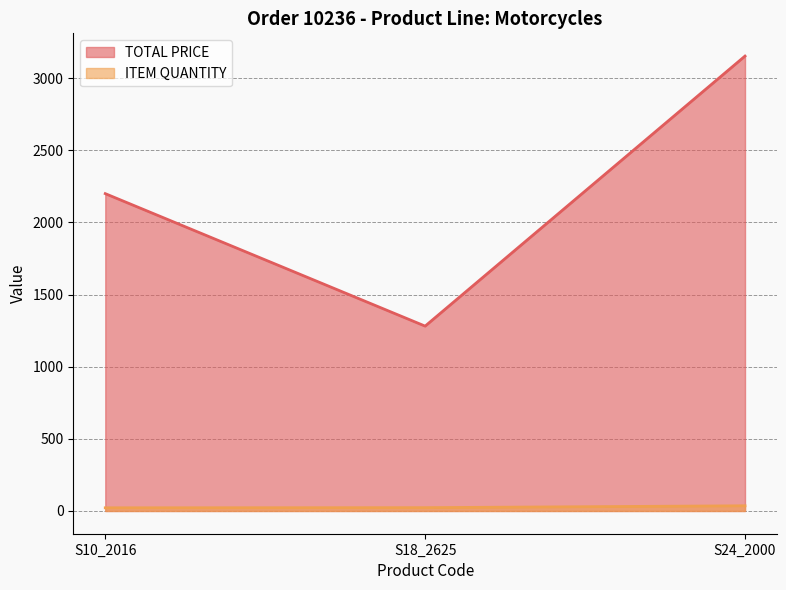

What is the maximum value for ITEM QUANTITY?

36.0